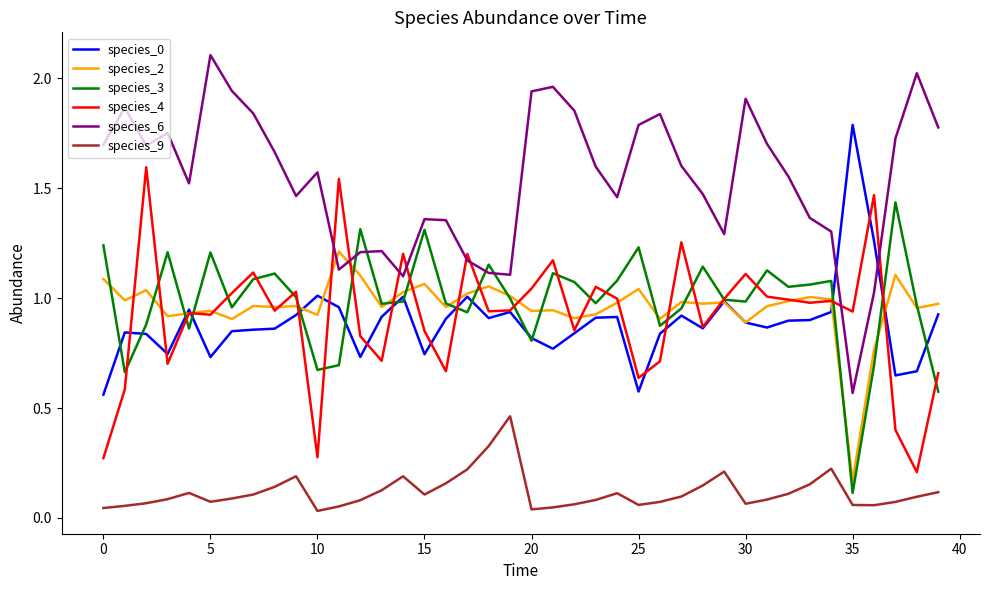

True or false: species_9 and species_2 intersect in this chart.

False